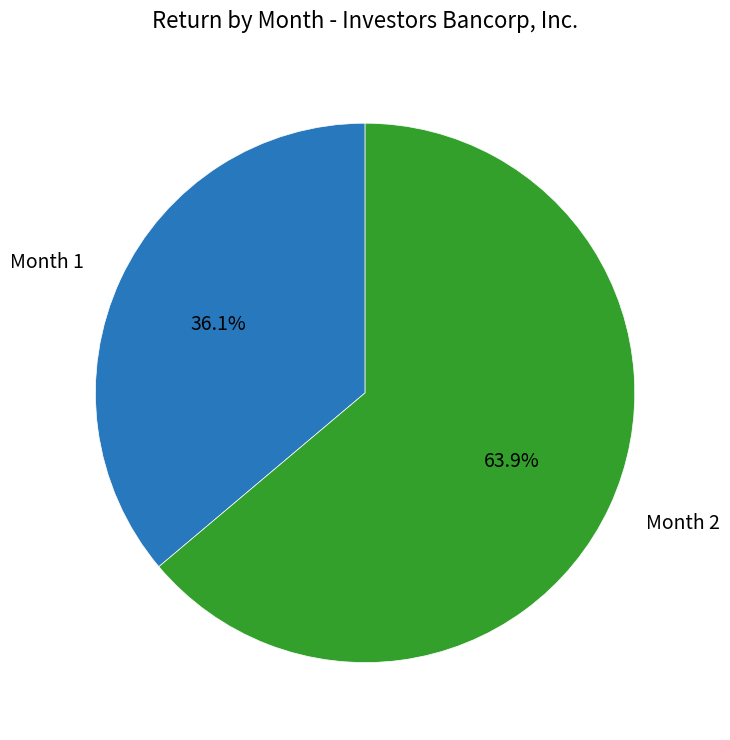

Which slice is the smallest?

Month 1